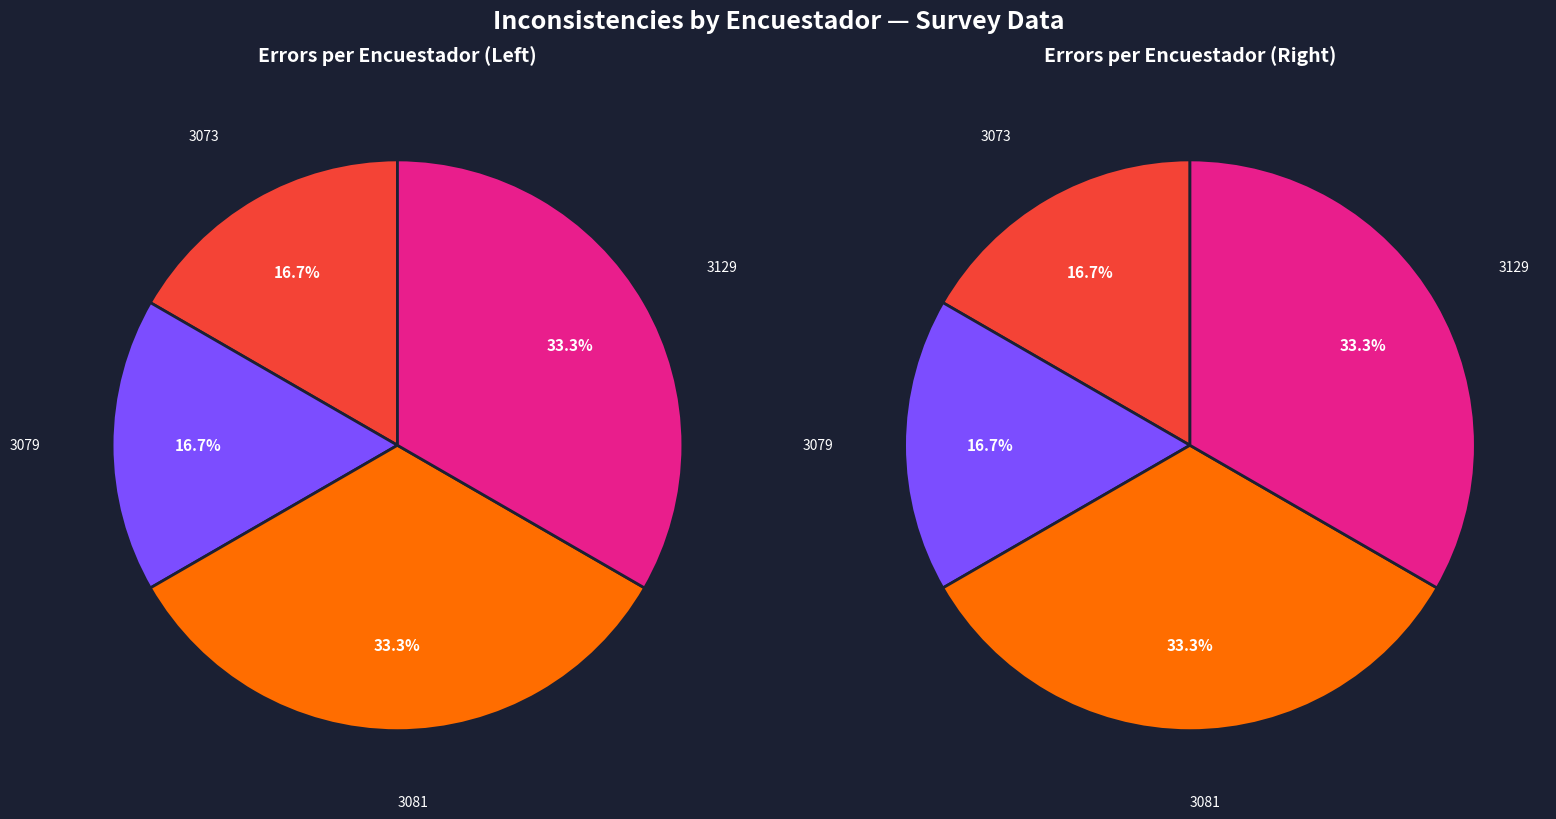

What is the ratio of the value at 3079 to the value at 3129?

0.5